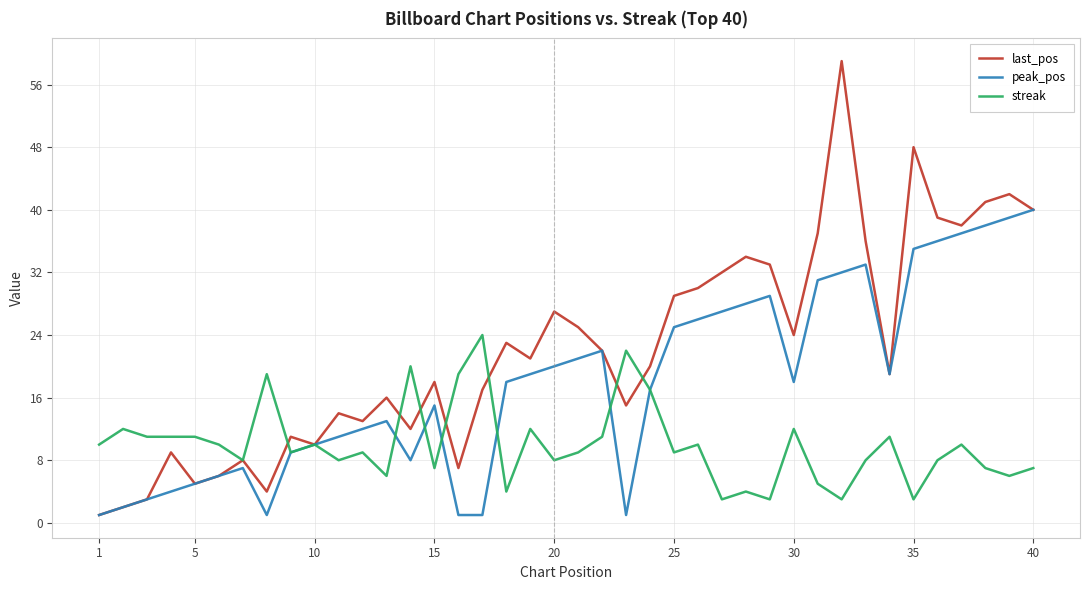

List the series in order of their peak value, lowest first.

streak, peak_pos, last_pos